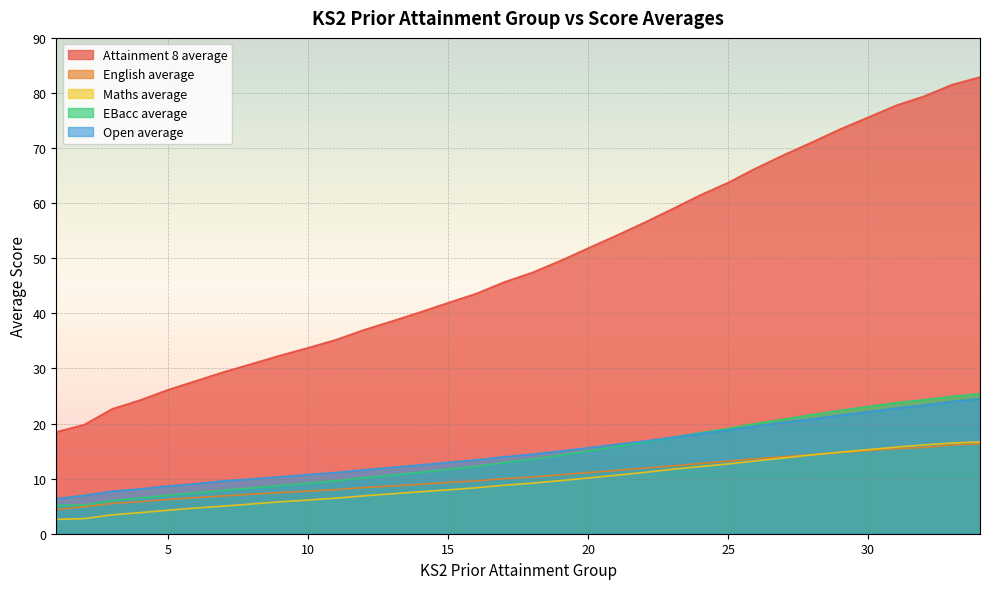

Rank the series by their maximum value, from highest to lowest.

Attainment 8 average, EBacc average, Open average, Maths average, English average